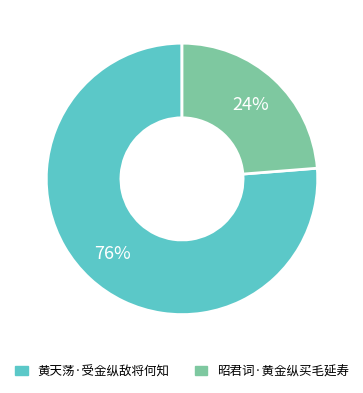

Count the number of slices in the pie.

2